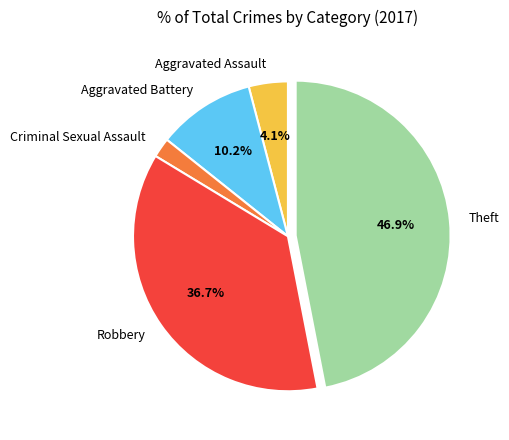

Which slice is the largest?

Theft